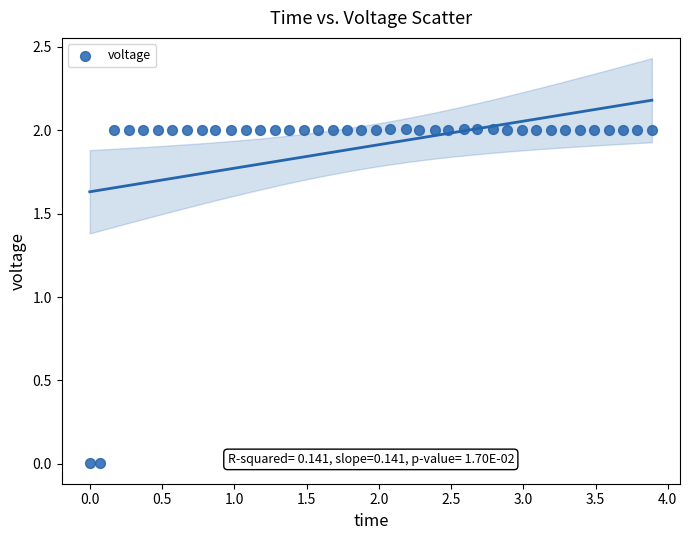

What is the range of X values (max minus min)?

3.9